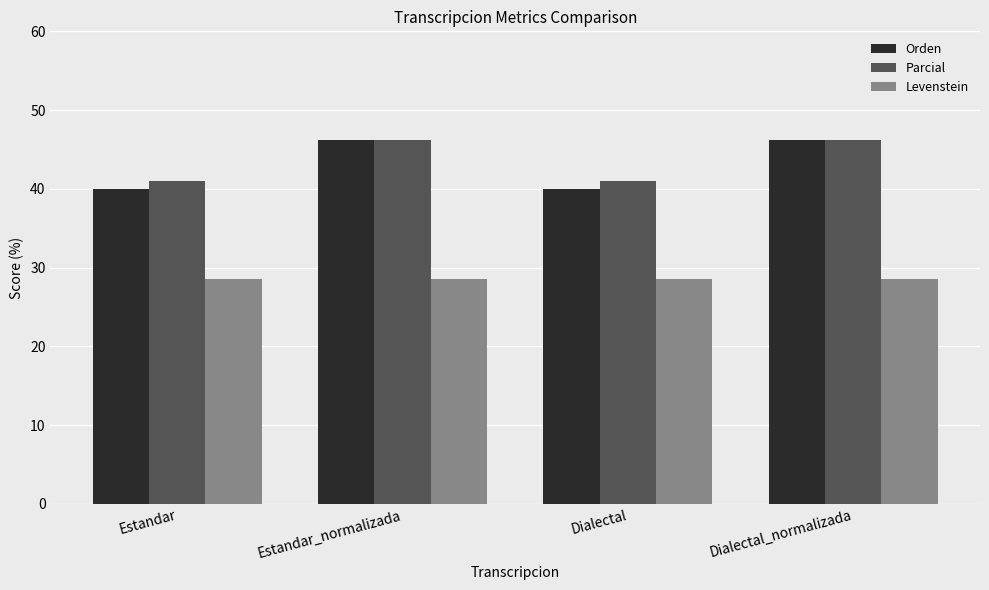

What is the lowest value of the Levenstein series?

28.6